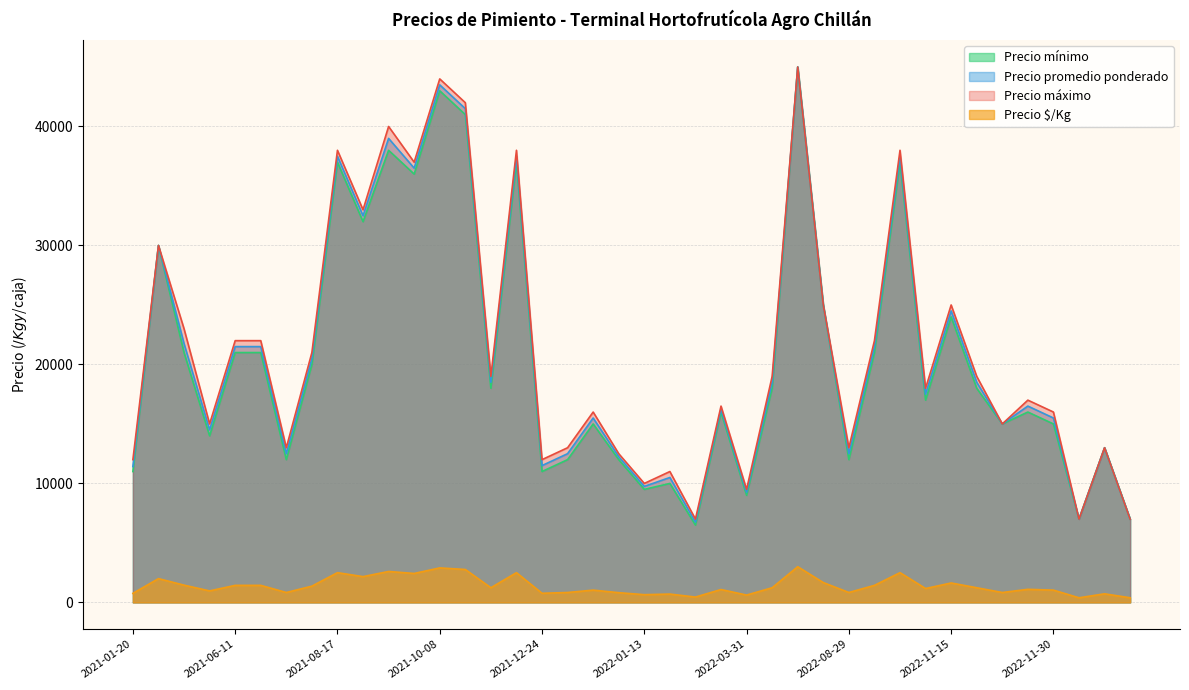

True or false: Precio promedio ponderado and Precio $/Kg intersect in this chart.

False